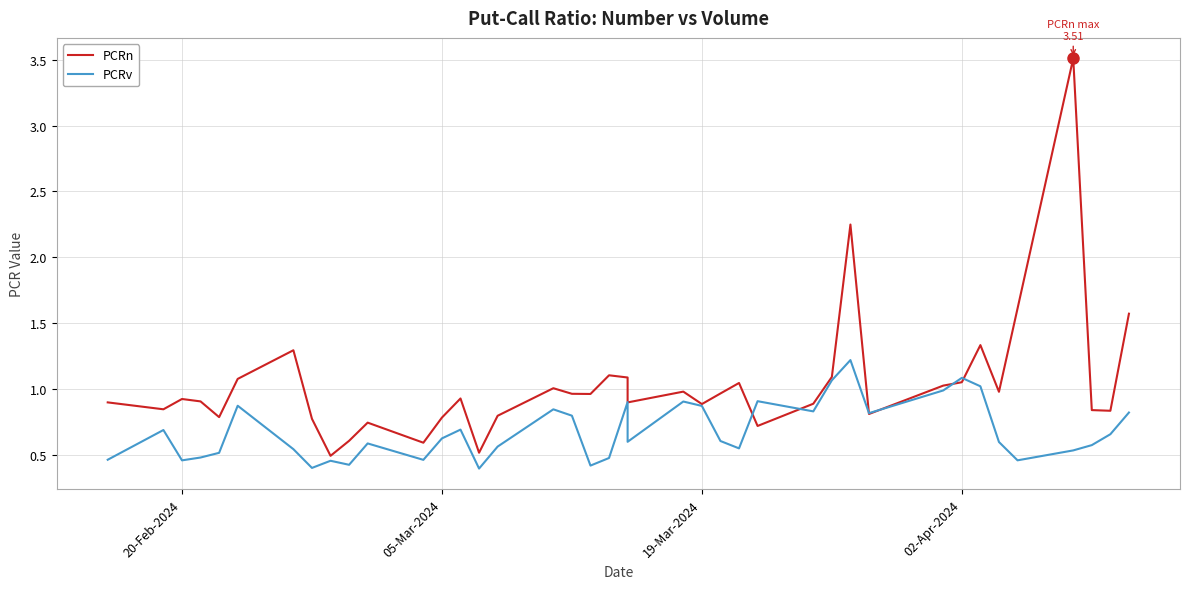

How many interior local valleys does the PCRn series have?

12